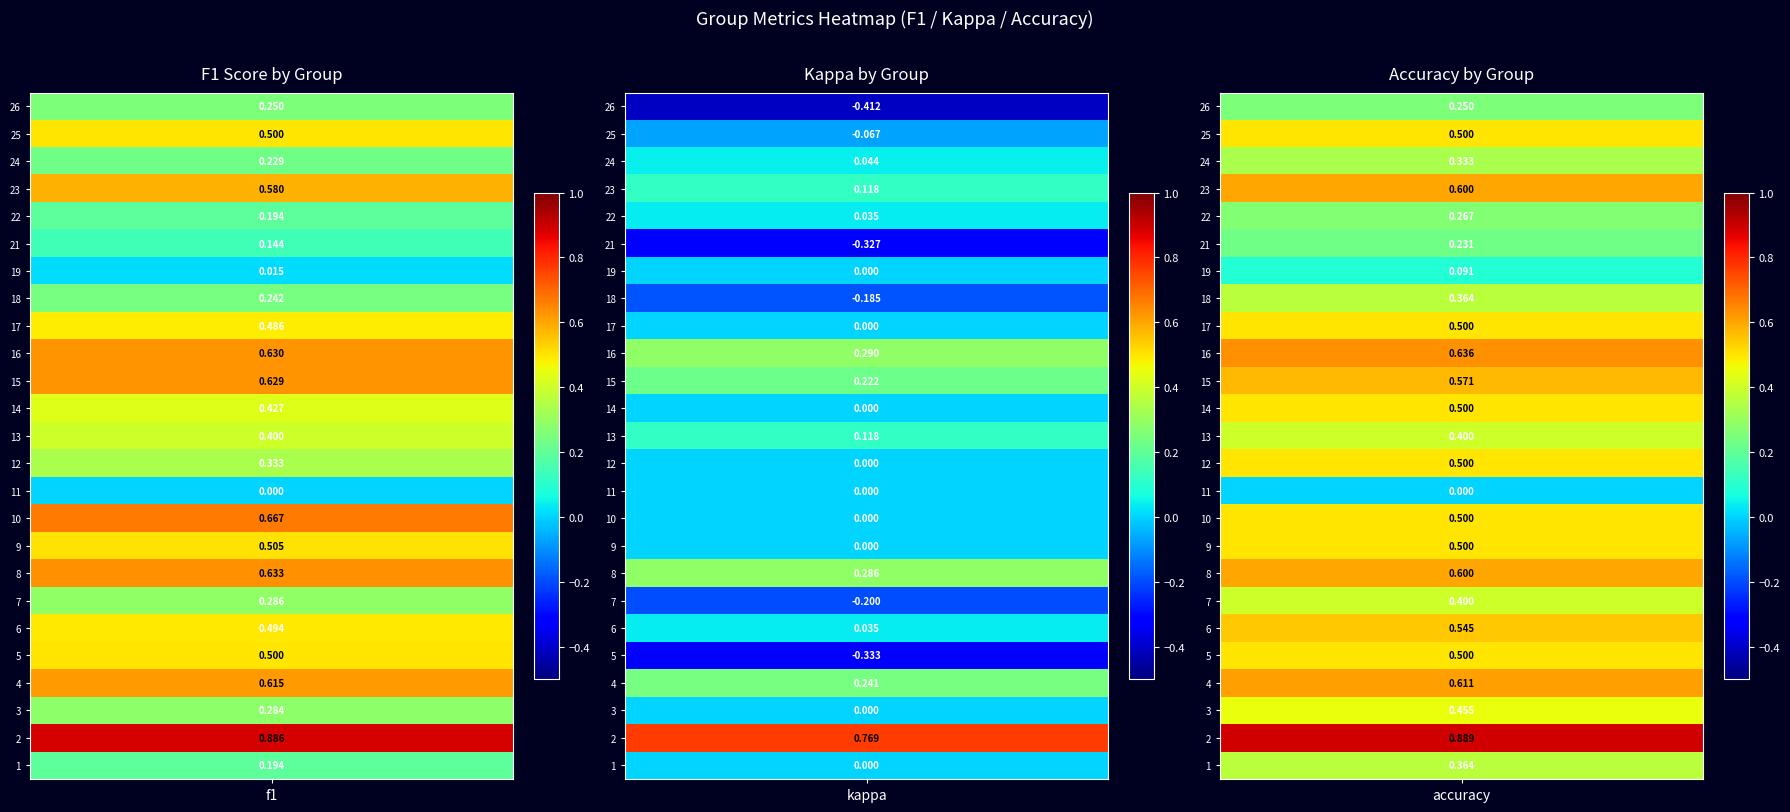

At which category is the sum across all series the highest?

2